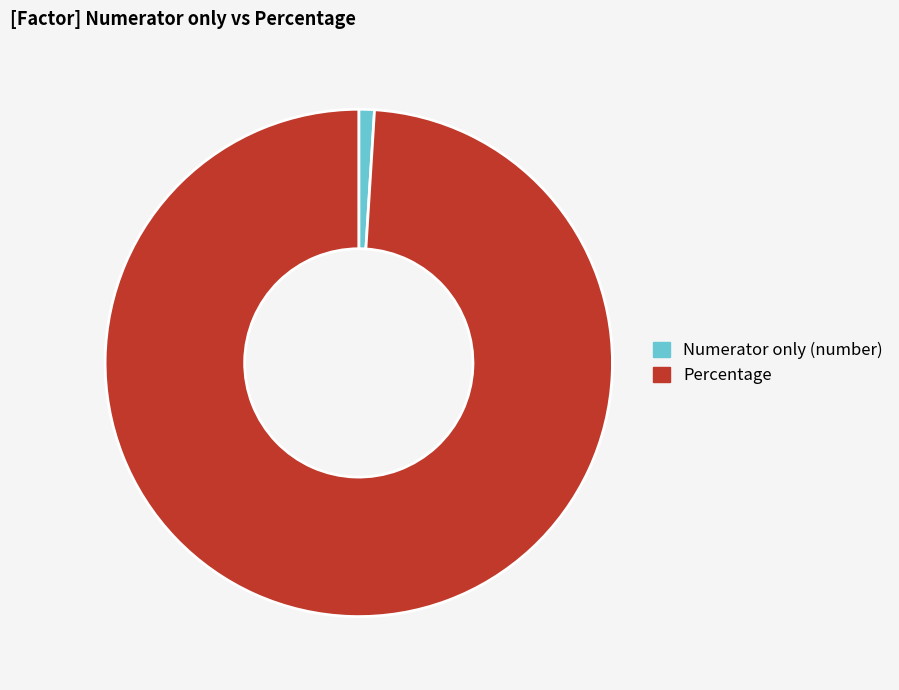

Rank the categories by value from lowest to highest.

Numerator only (number), Percentage